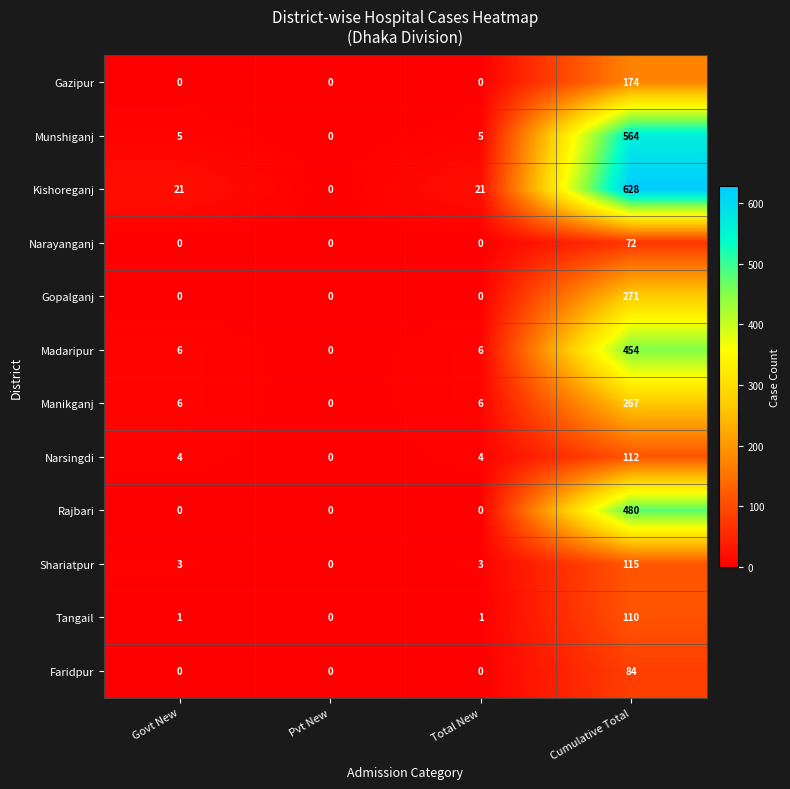

Rank the series by their maximum value, from lowest to highest.

Narayanganj, Faridpur, Tangail, Narsingdi, Shariatpur, Gazipur, Manikganj, Gopalganj, Madaripur, Rajbari, Munshiganj, Kishoreganj